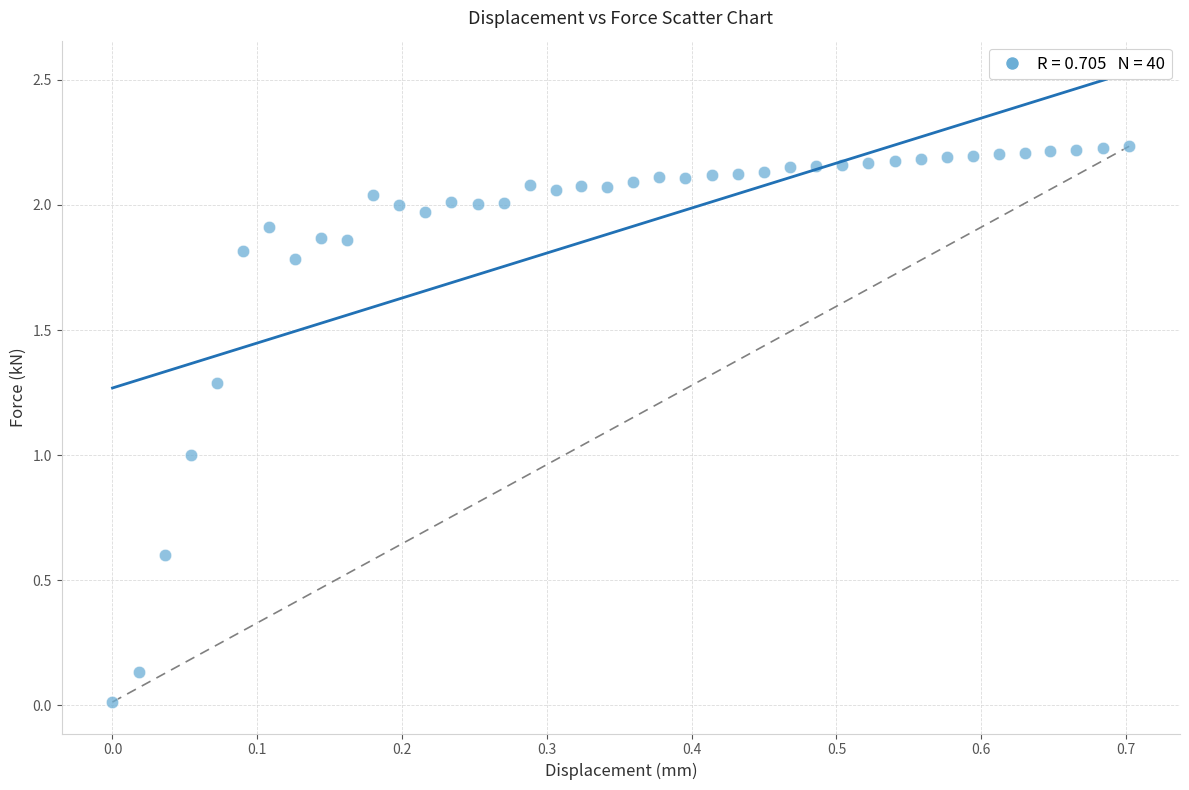

What is the range of X values (max minus min)?

0.7